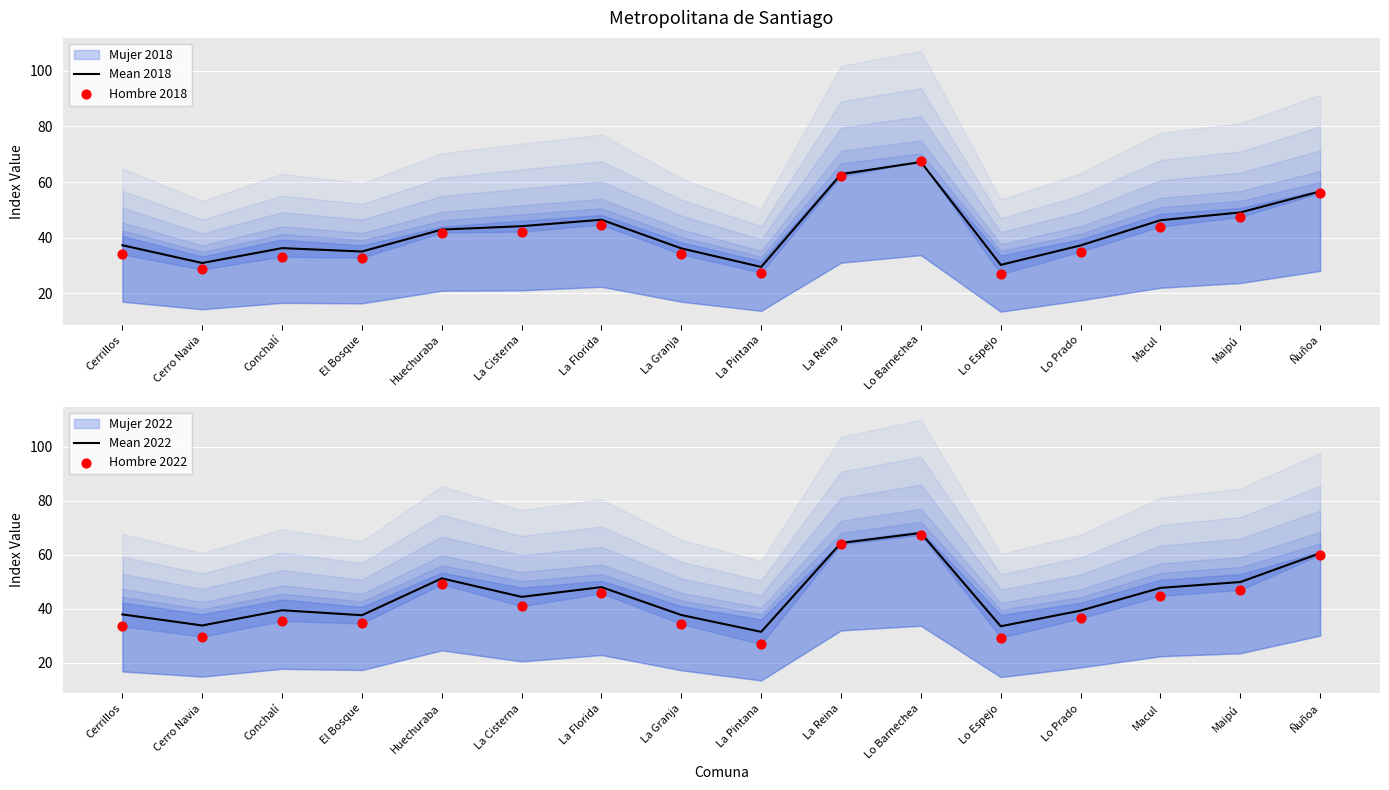

Which series has the largest total across all categories?

Mean 2022